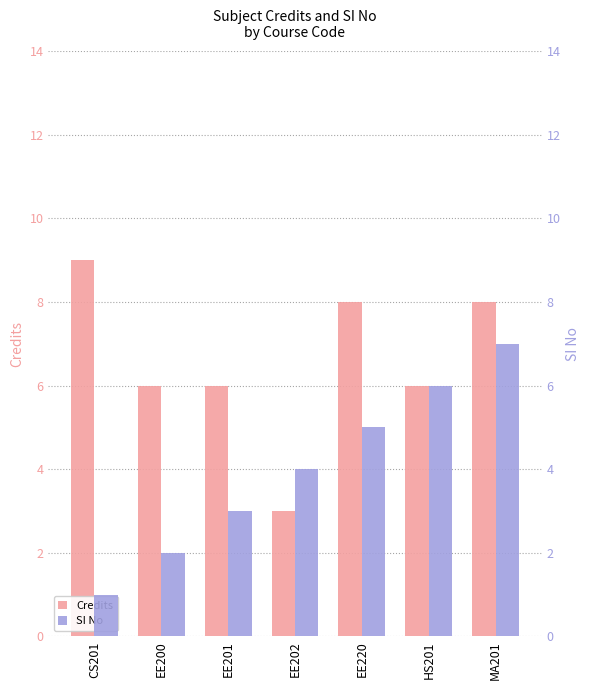

At which label does SI No reach its peak?

MA201